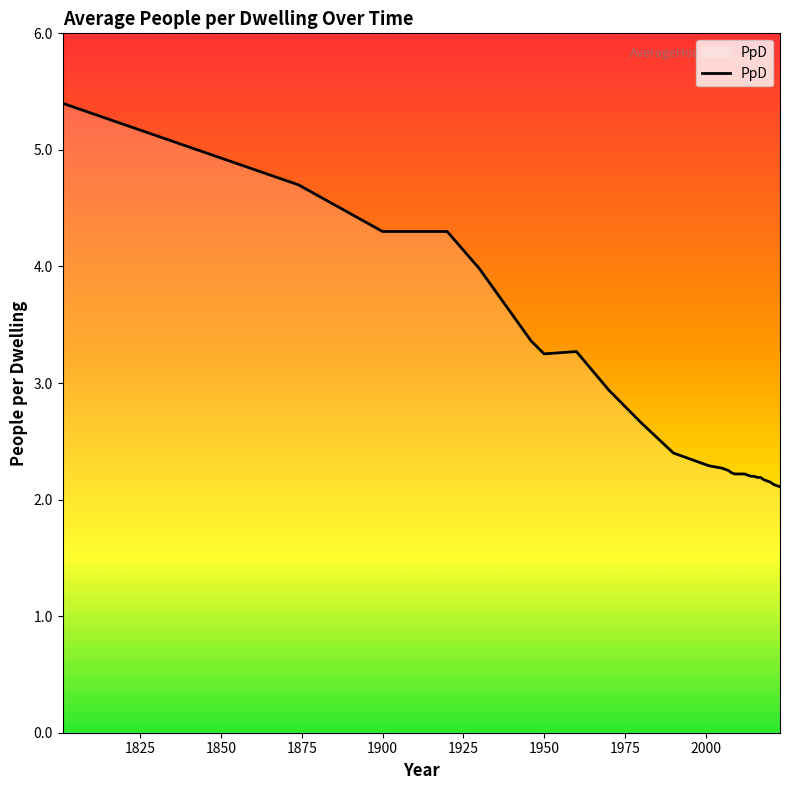

What is the maximum value shown in the chart?

5.4